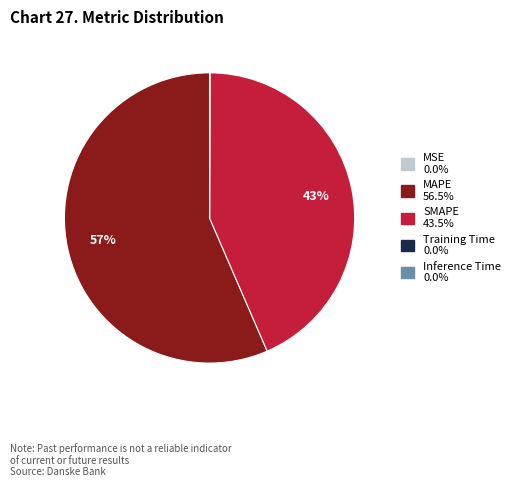

Which slice is the largest?

MAPE